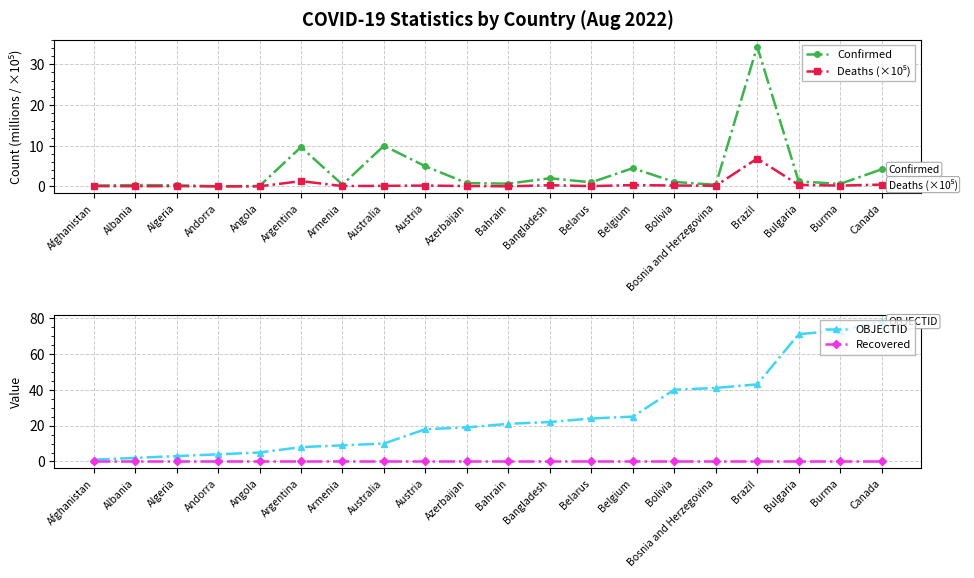

What is the spread (max minus min) of values at Belarus?

24.0